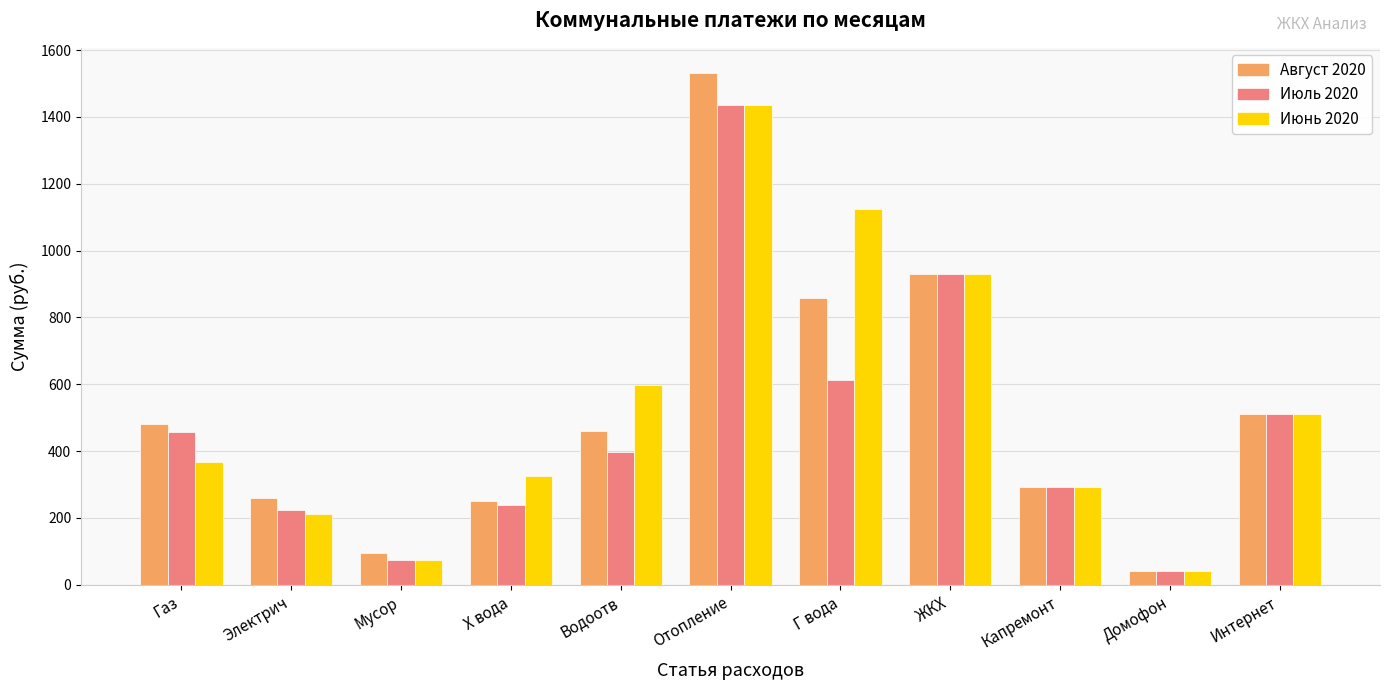

What is the label of the 5th bar from the left?

Водоотв